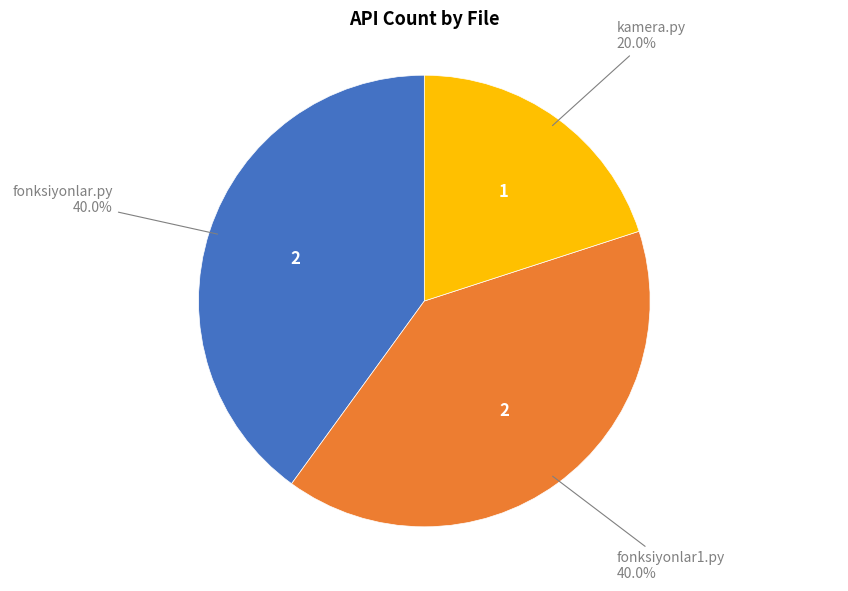

Is there any slice that represents more than half of the pie?

No